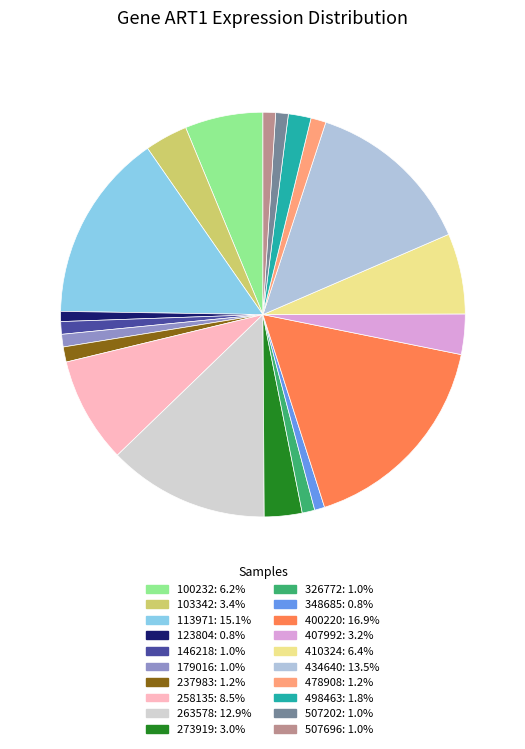

To the nearest percent, what is the difference between the 348685 and 410324 slice percentages?

6%